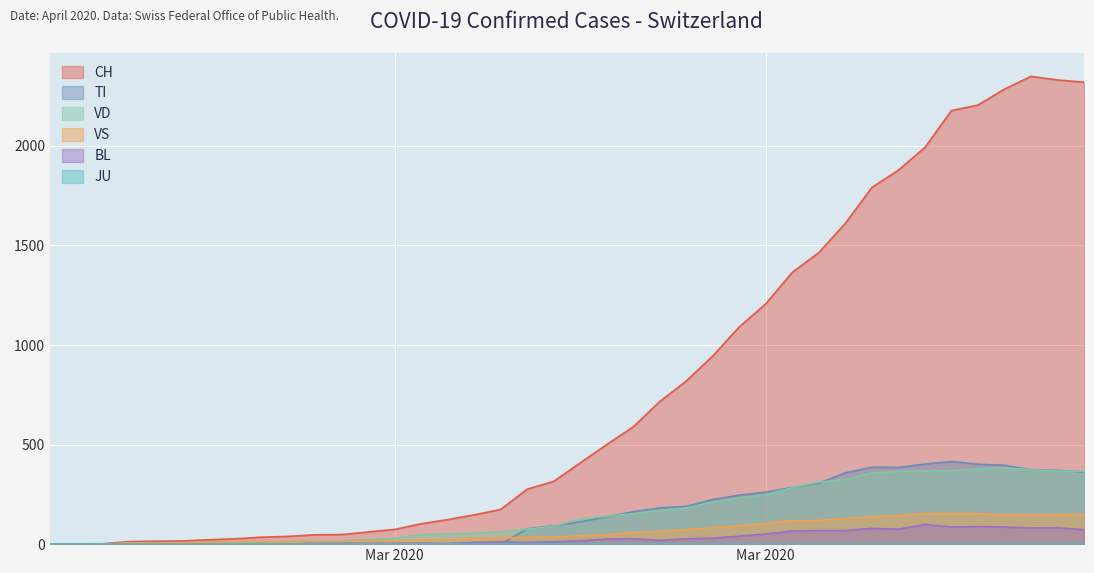

What is the sum of the CH values at 2020-02-28 and 2020-03-29?

2005